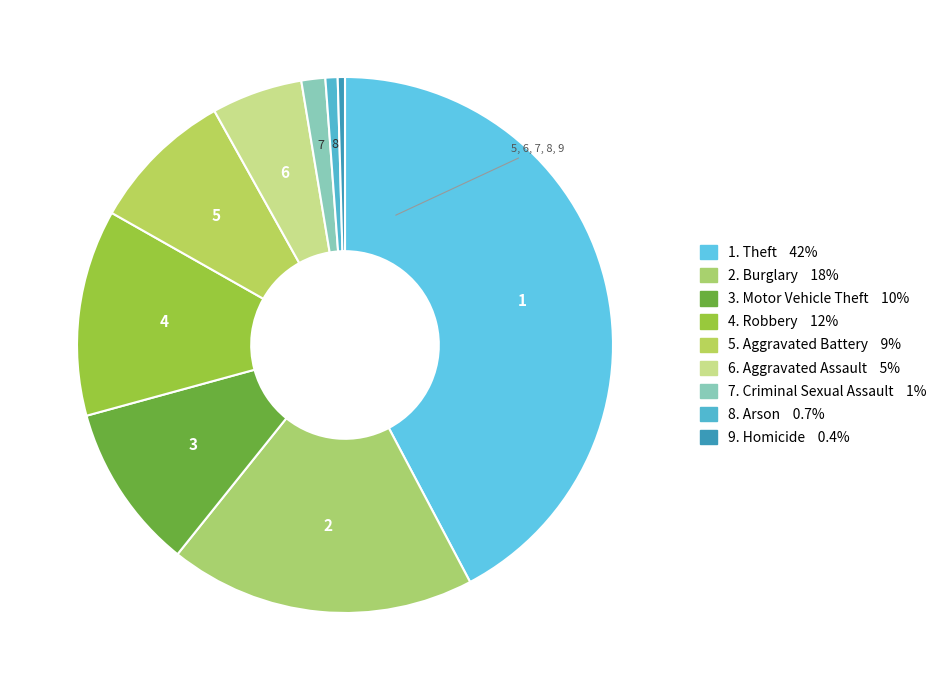

How many segments does this pie chart have?

9